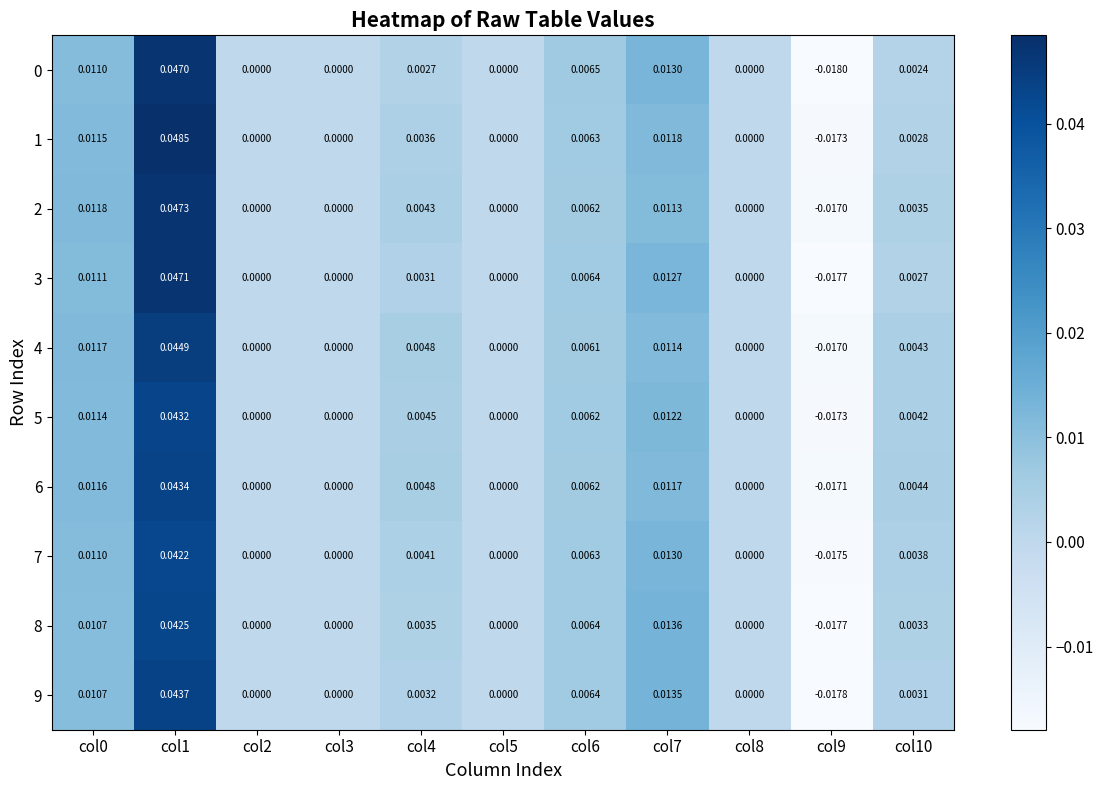

Which series has the widest spread of values?

1